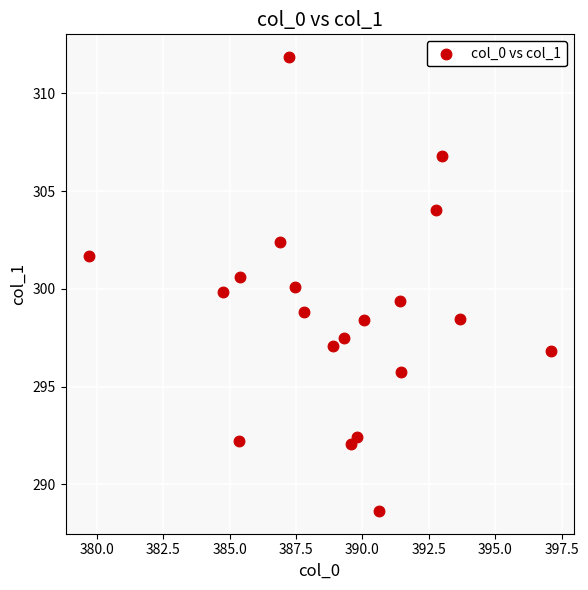

What is the range of Y values (max minus min)?

23.2